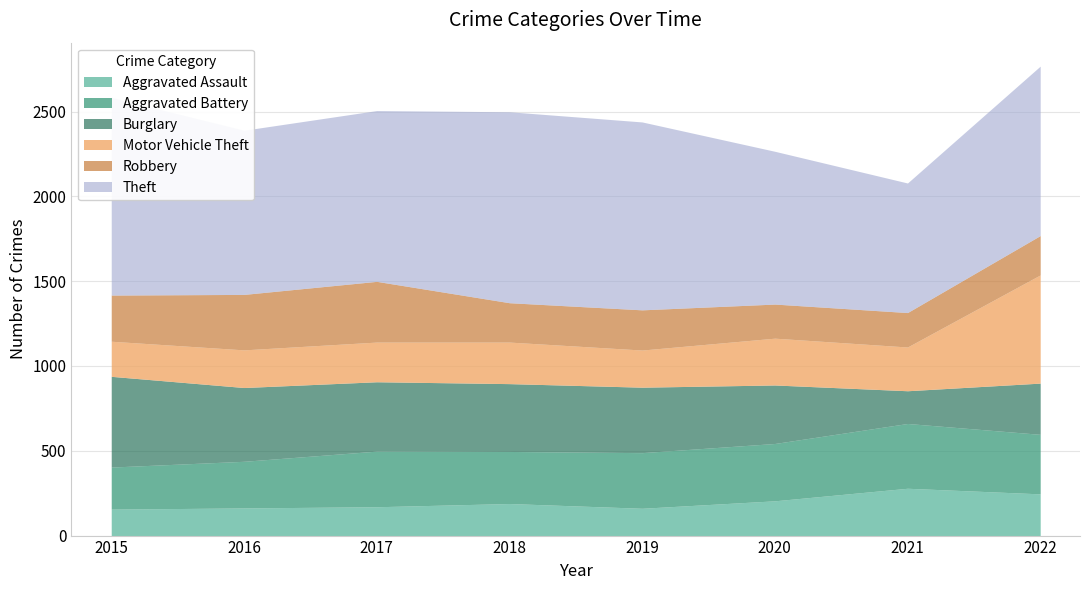

Which series has the largest range (max minus min)?

Motor Vehicle Theft